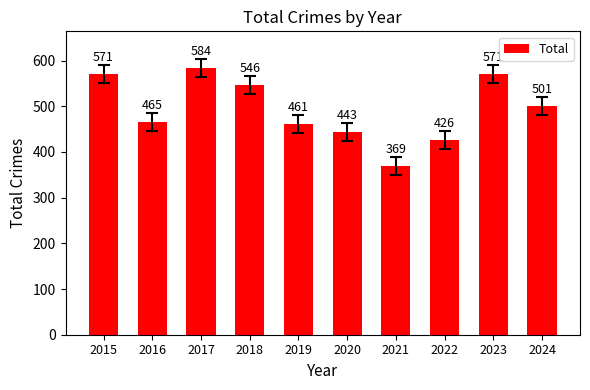

Reading left to right, list all the values displayed in this chart.

2015=571	2016=465	2017=584	2018=546	2019=461	2020=443	2021=369	2022=426	2023=571	2024=501